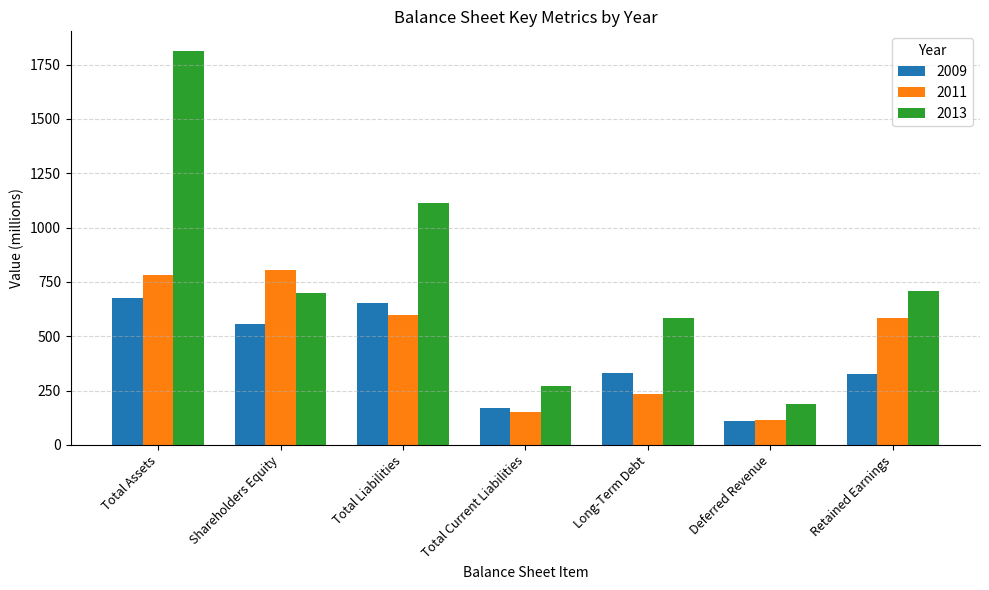

What is the spread (max minus min) of values at Total Liabilities?

515